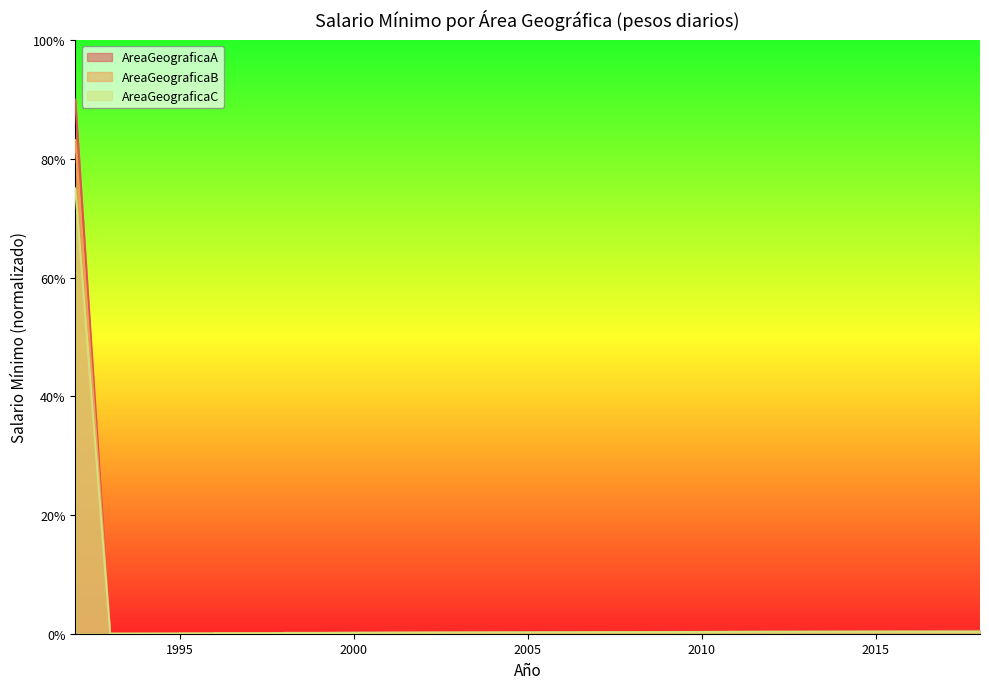

The AreaGeograficaC series shows 0.0 at 1996. True or false?

False